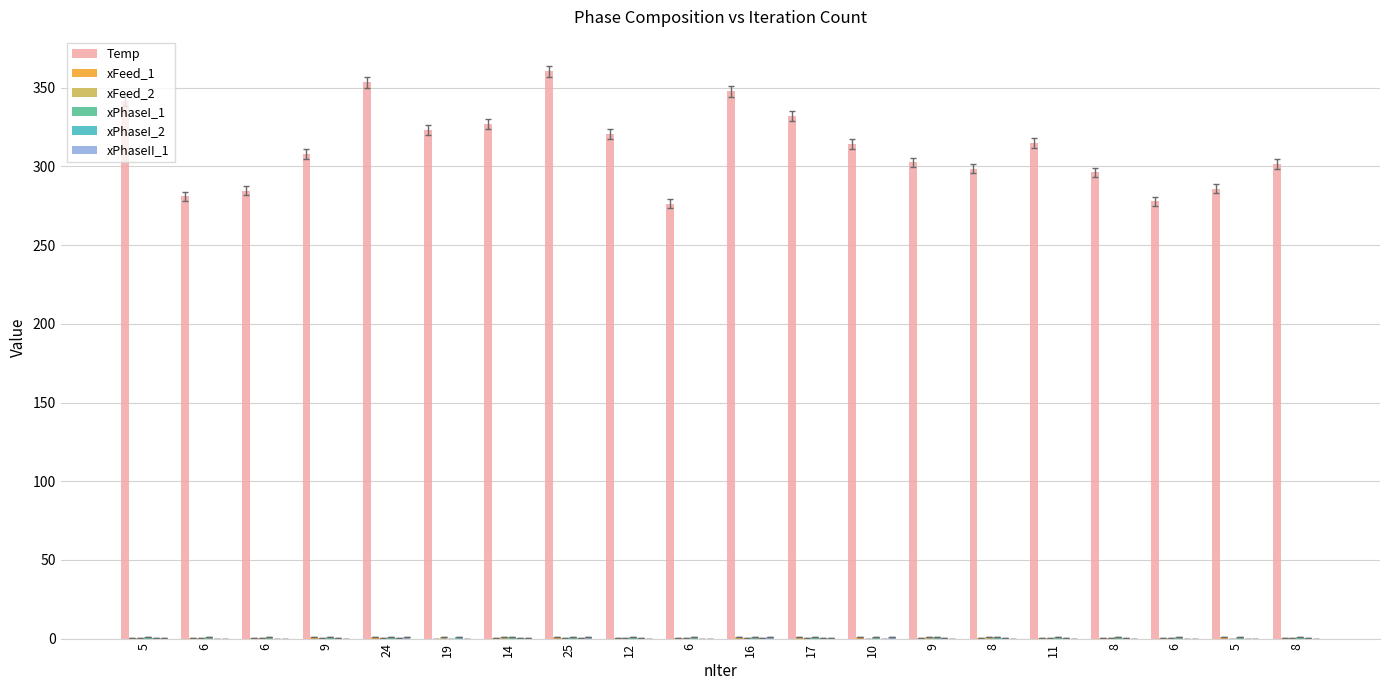

How many categories are shown in the chart?

20